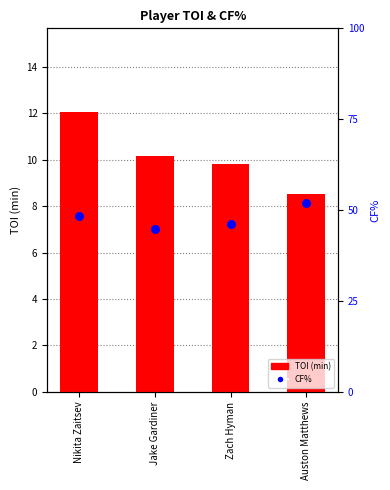

What are all the series names shown in the legend?

TOI, CF%